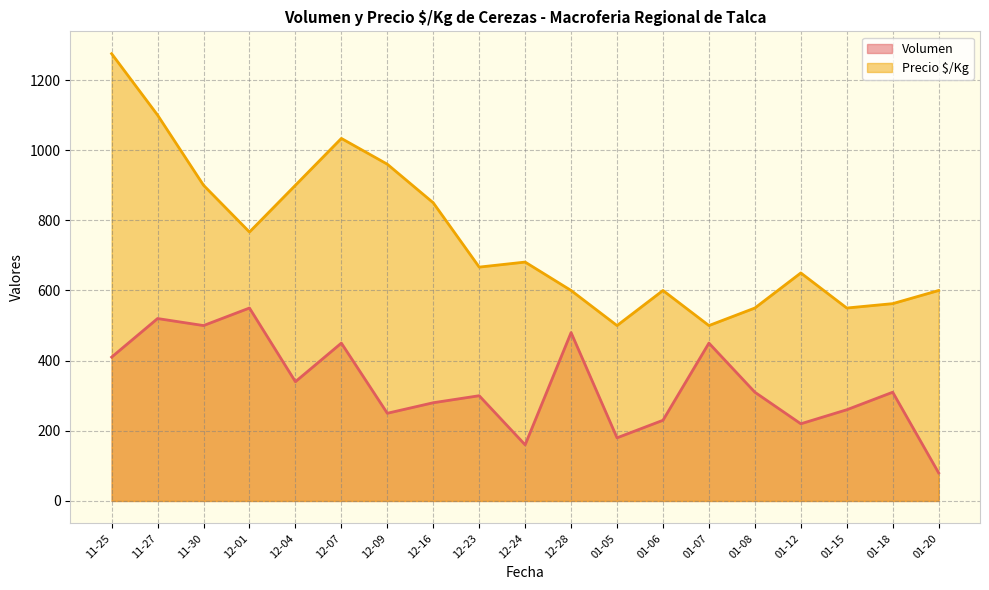

Between 2020-11-25 and 2021-01-07, which series saw the biggest shift?

Precio $/Kg